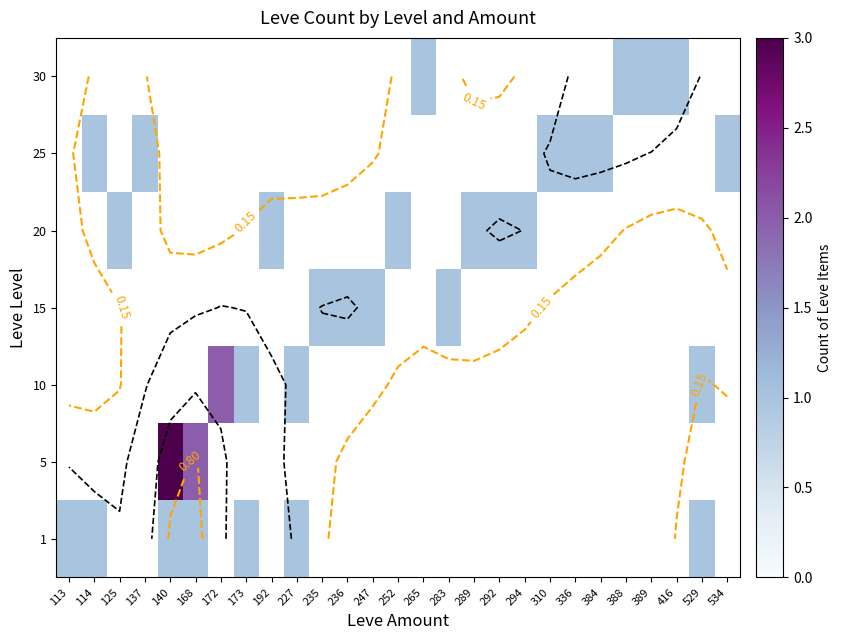

Is the value of 20 at 227 greater than the value of 15 at 125?

No